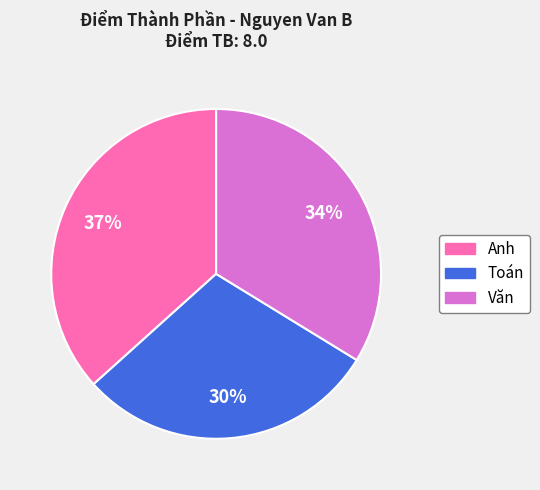

Combined, do Toán and Văn account for over 50%?

Yes